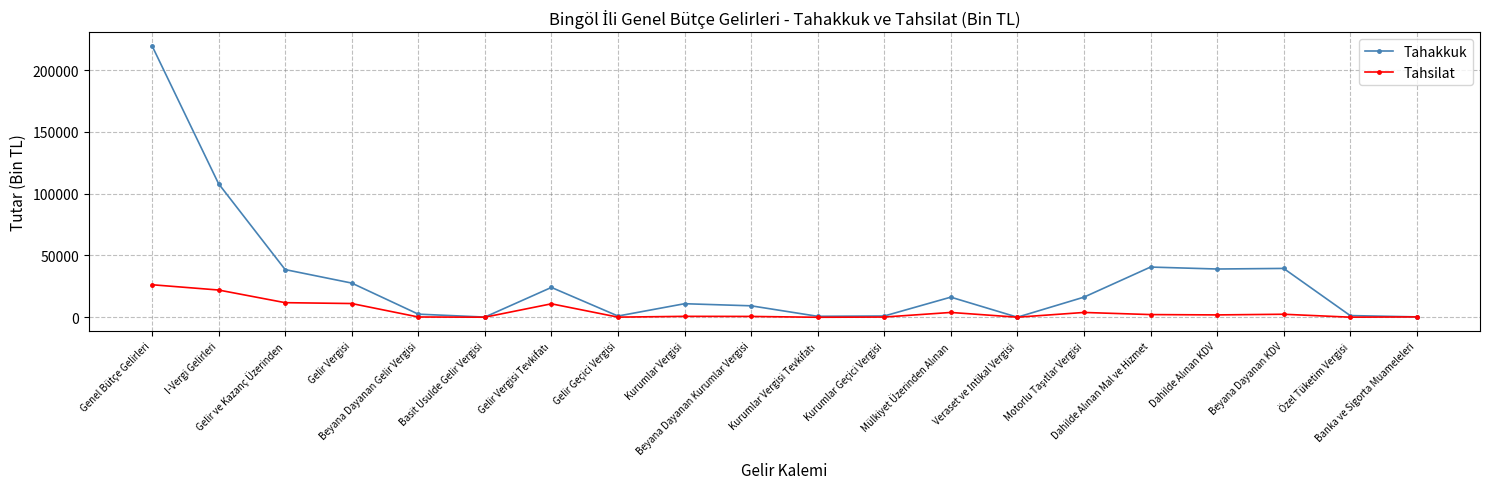

Which series has the widest spread of values?

Tahakkuk